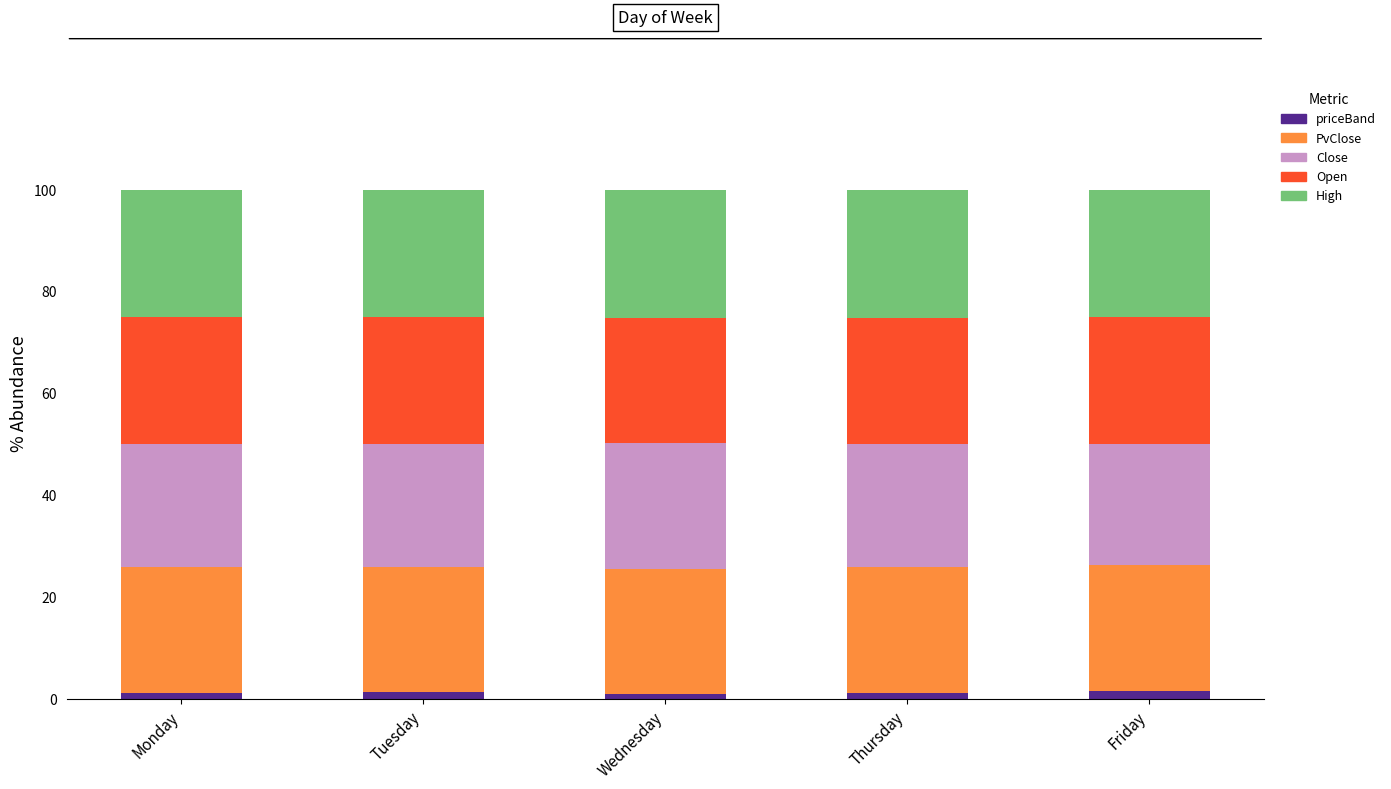

What is the average value of the priceBand series?

1.2